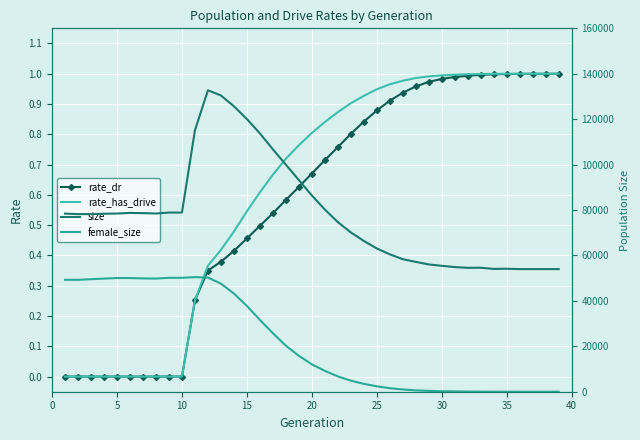

How many data points in size are less than 78207?

19